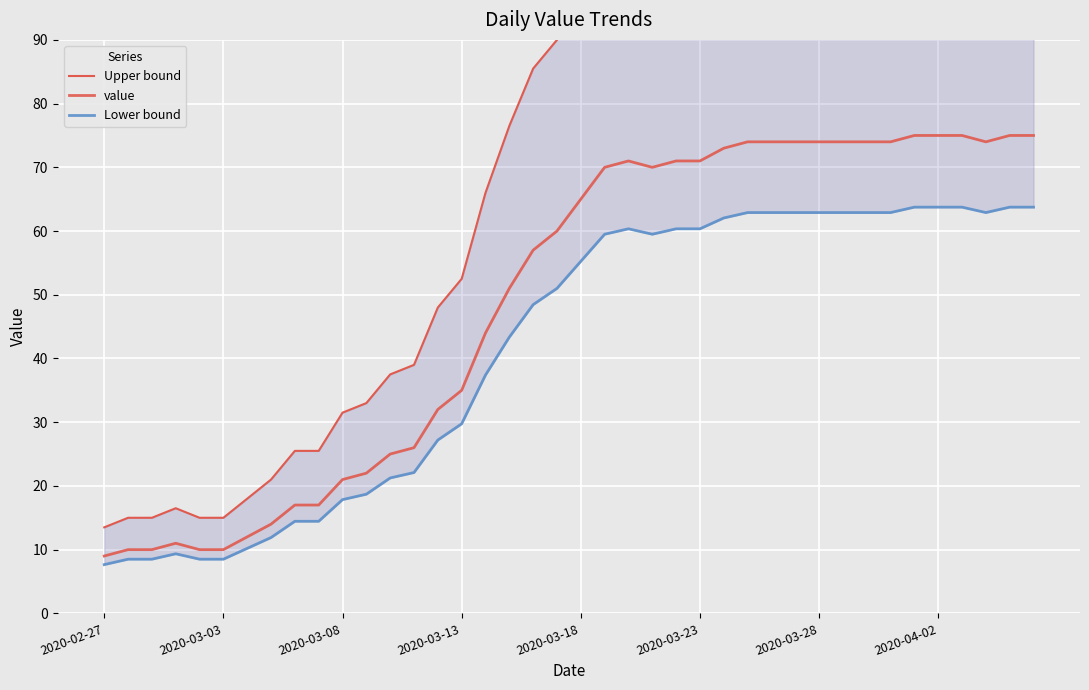

Which series has the largest total across all categories?

Upper bound